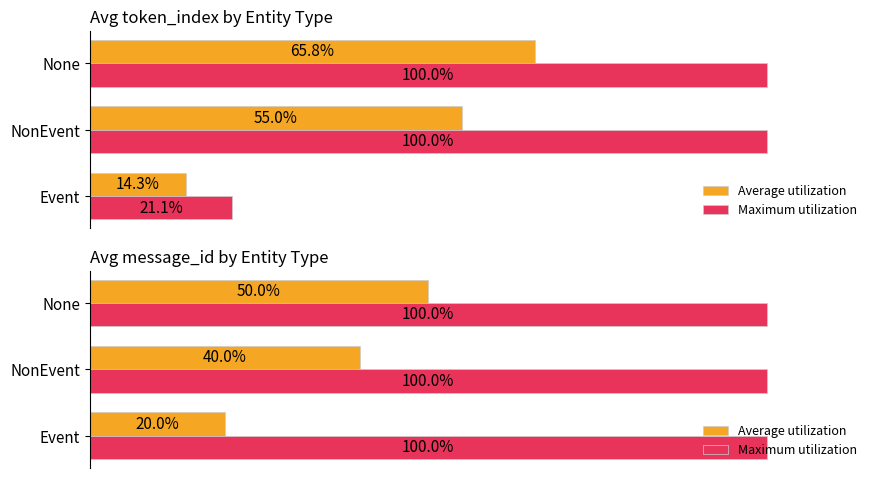

The Average utilization series shows 67.5 at NonEvent. True or false?

False